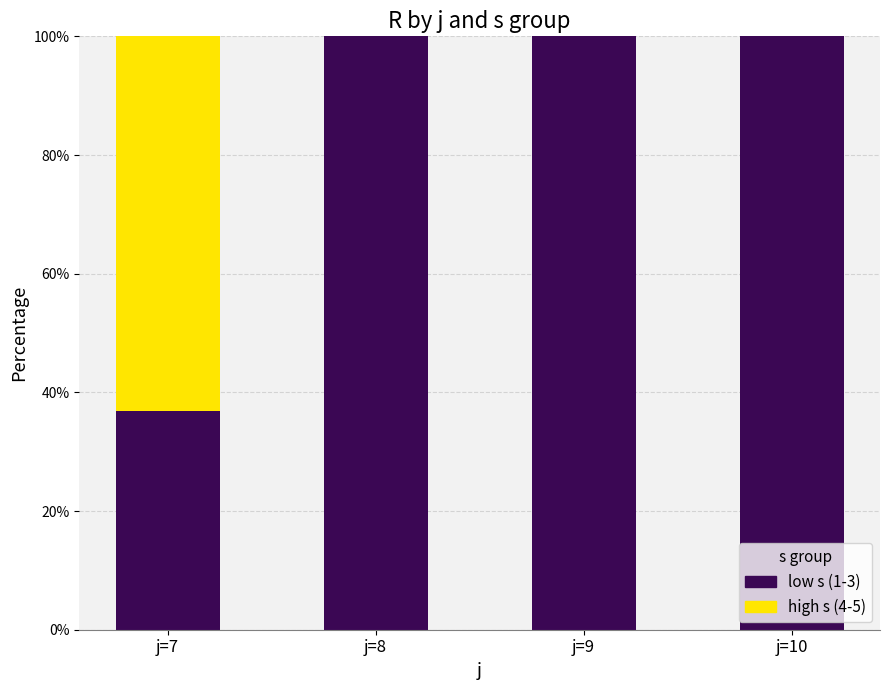

The low s (1-3) series shows 36.8 at j=7. True or false?

True